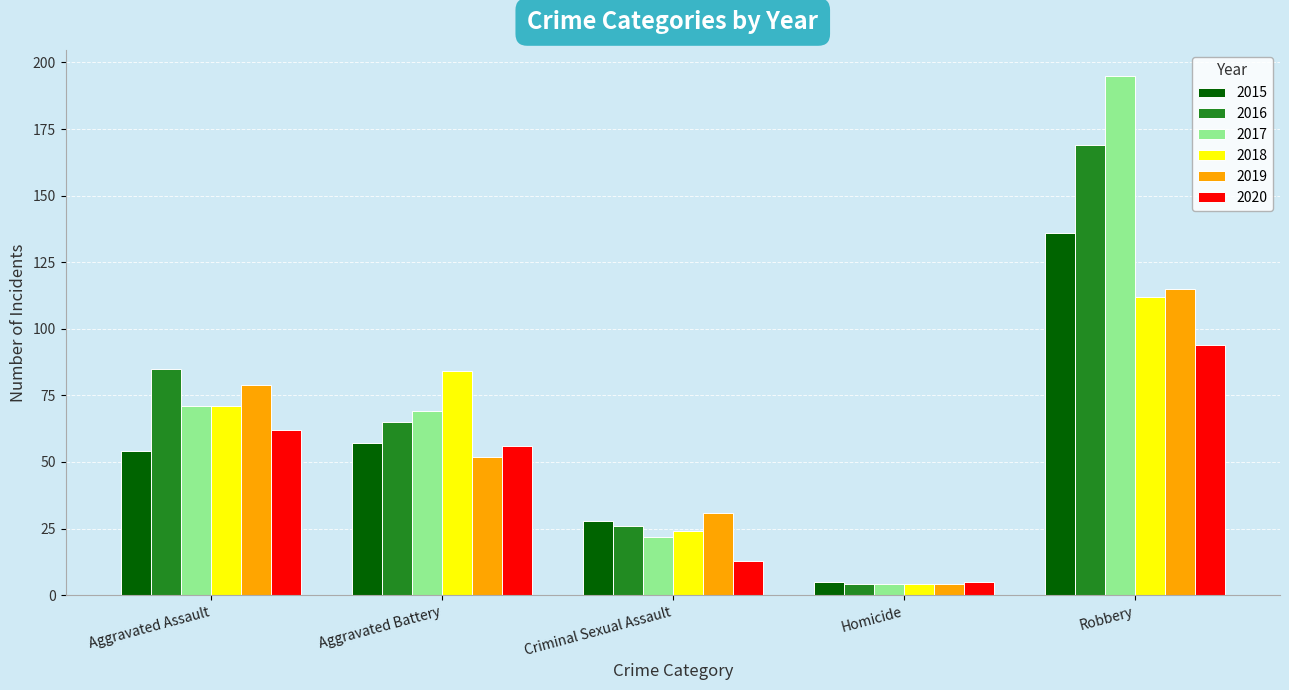

What is the spread (max minus min) of values at Homicide?

1